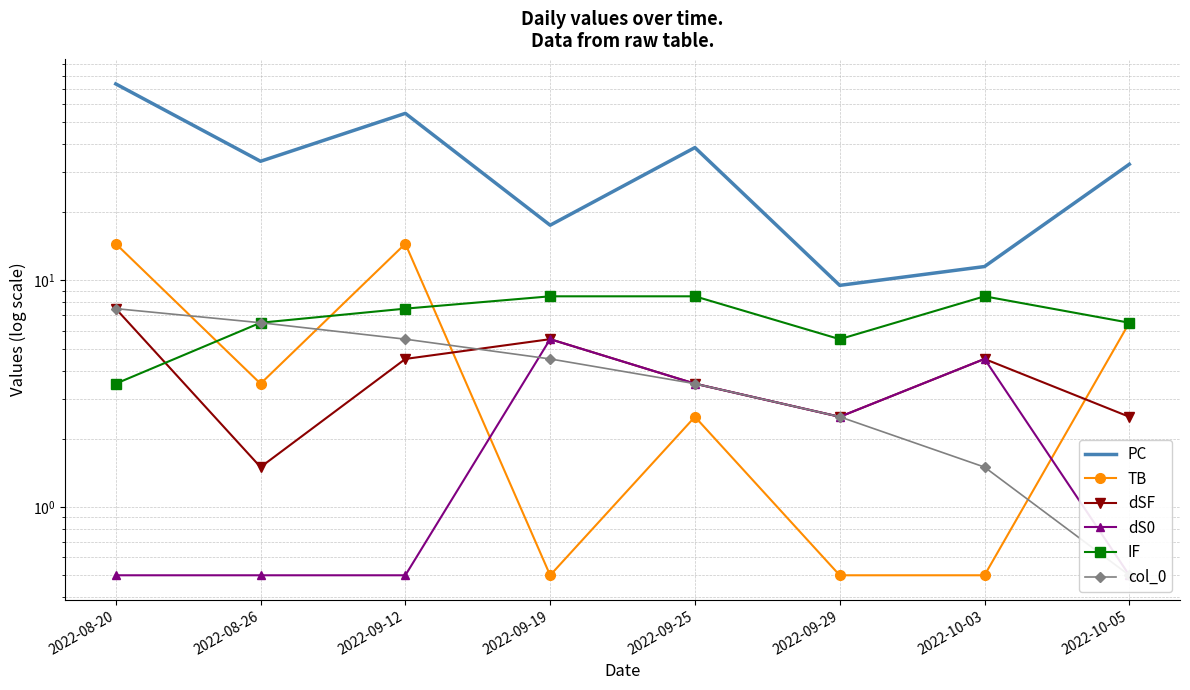

How many lines are shown in the chart?

6